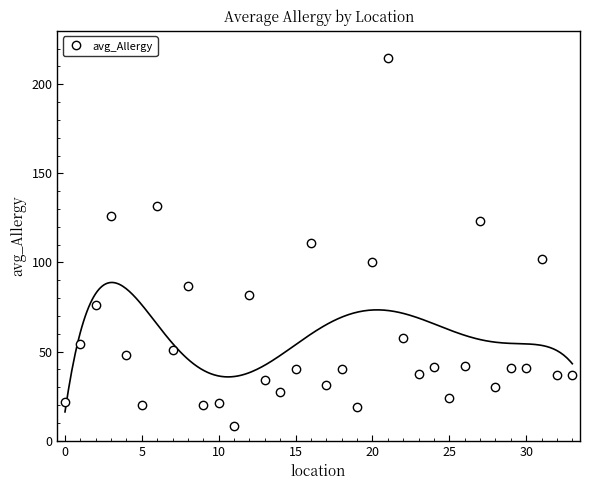

What is the maximum value for avg_Allergy?

214.5